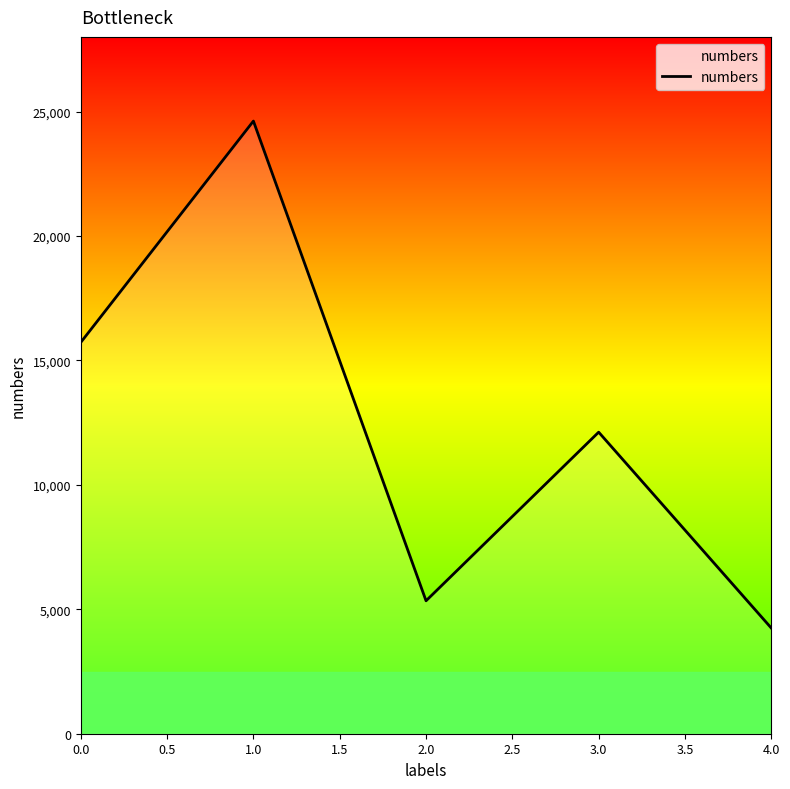

The value at 1.0 is 24617. True or false?

True